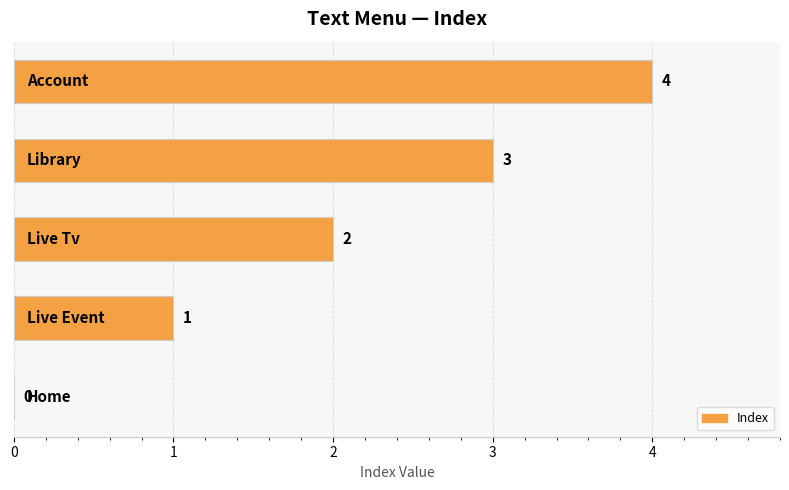

How many values are between 1 and 3?

3